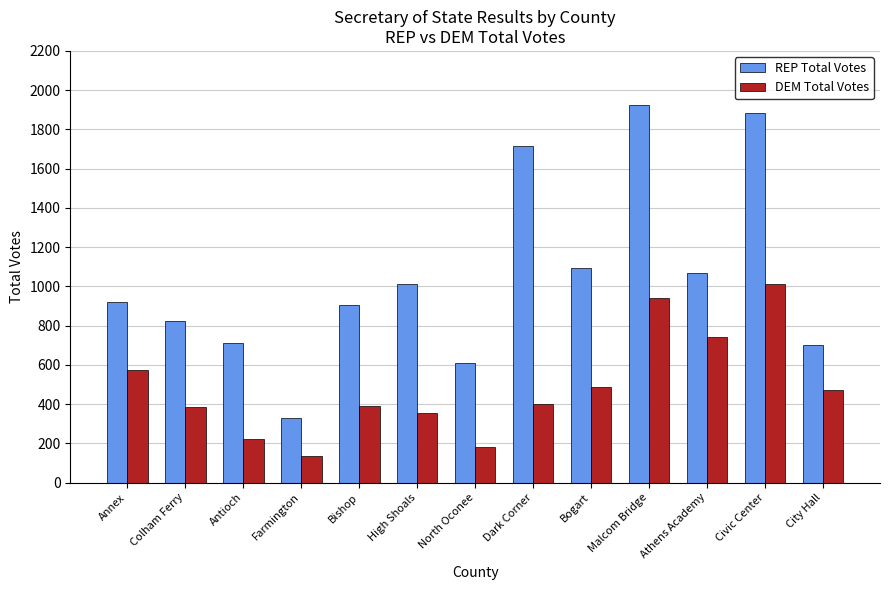

At City Hall, list the series in order from smallest to largest.

DEM Total Votes, REP Total Votes